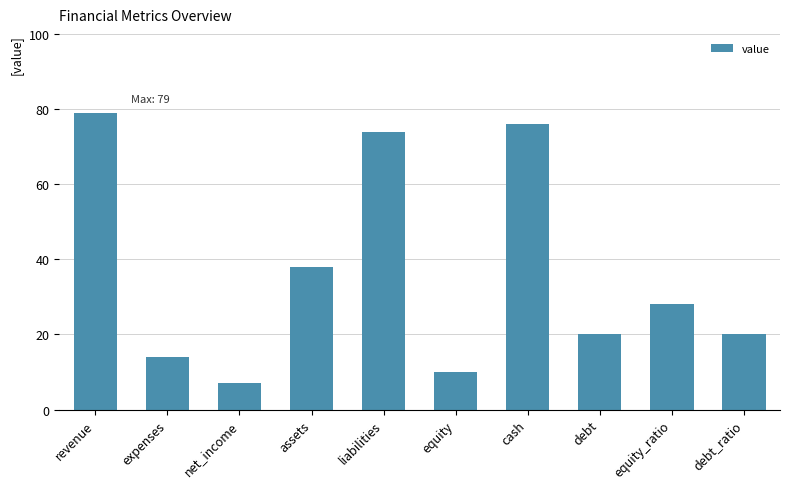

What is the average value?

37